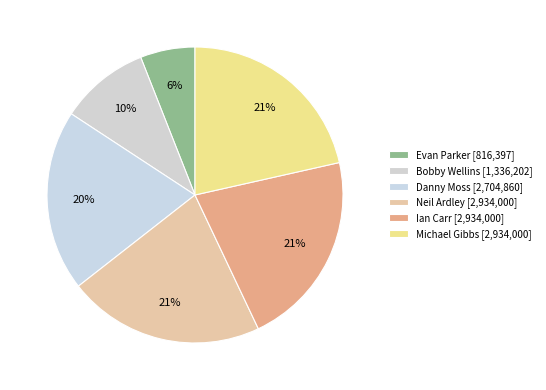

Does Neil Ardley represent more than half of the total?

No